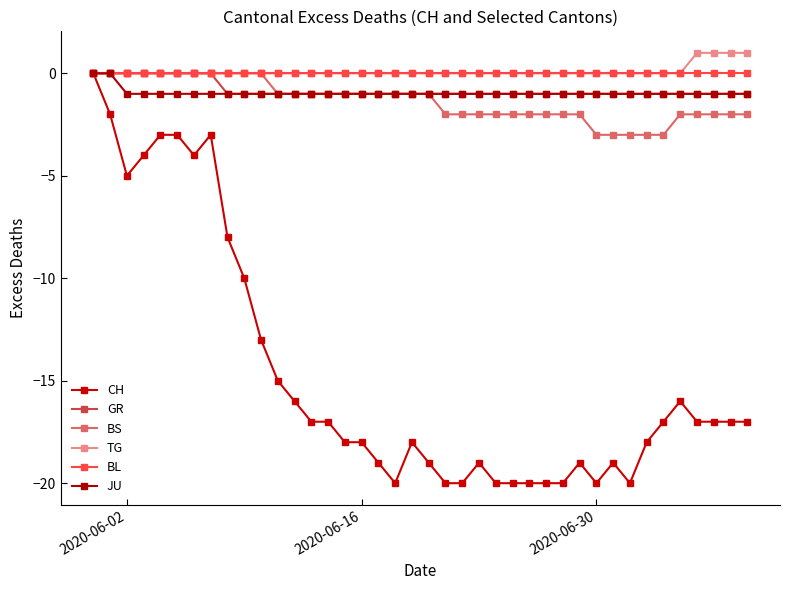

True or false: BL has more than 0 points higher than both neighbors.

False